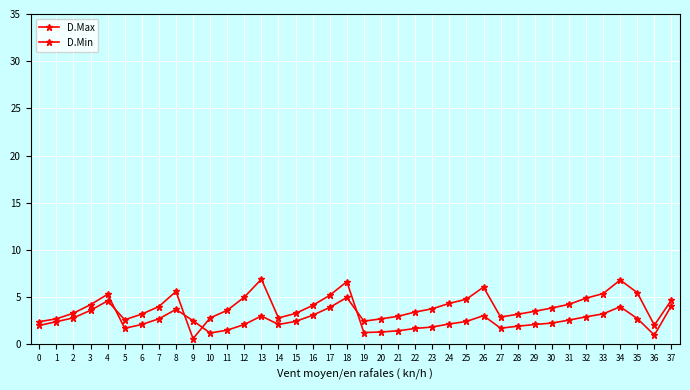

Which series ends up on top after the final intersection of D.Min and D.Max?

D.Min